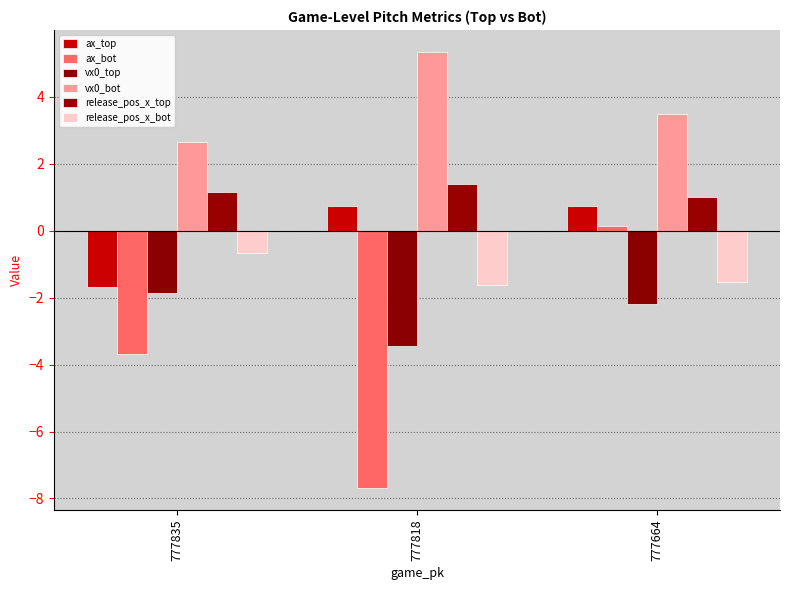

Are the bars grouped side by side (vs. stacked)?

Yes